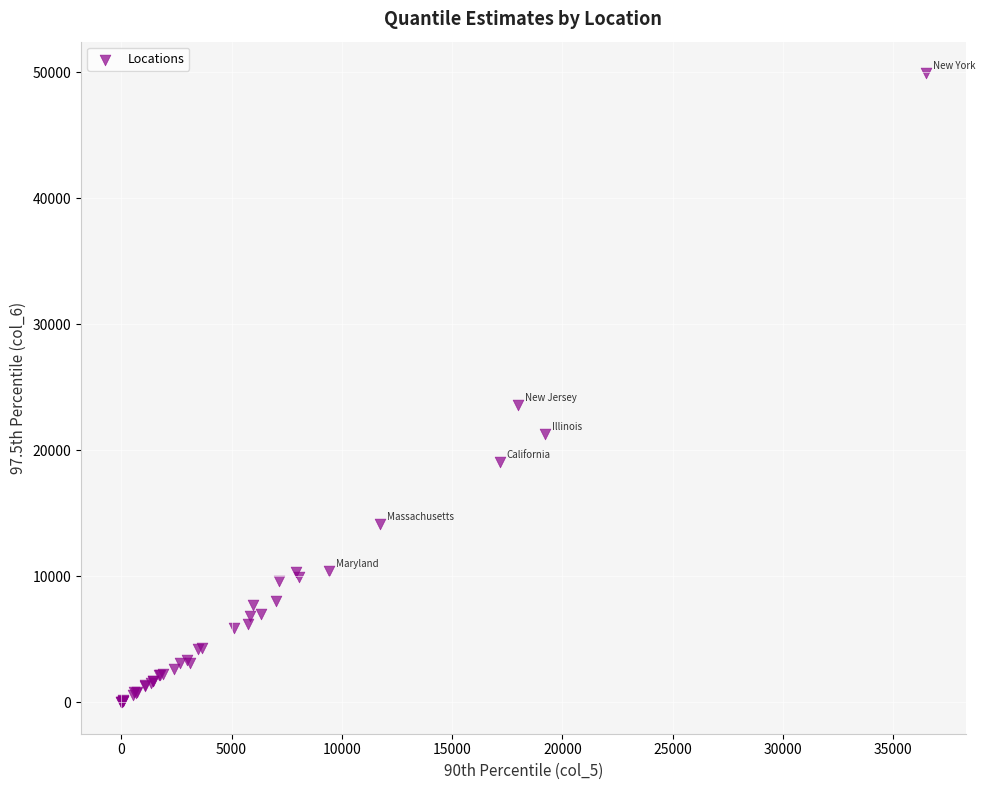

What Y value in the scatter plot is closest to 24971?

23604.2